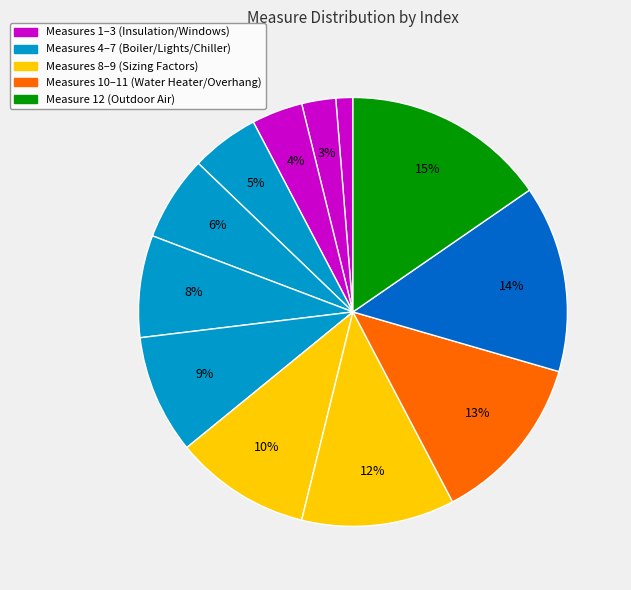

Does any single category account for the majority?

No